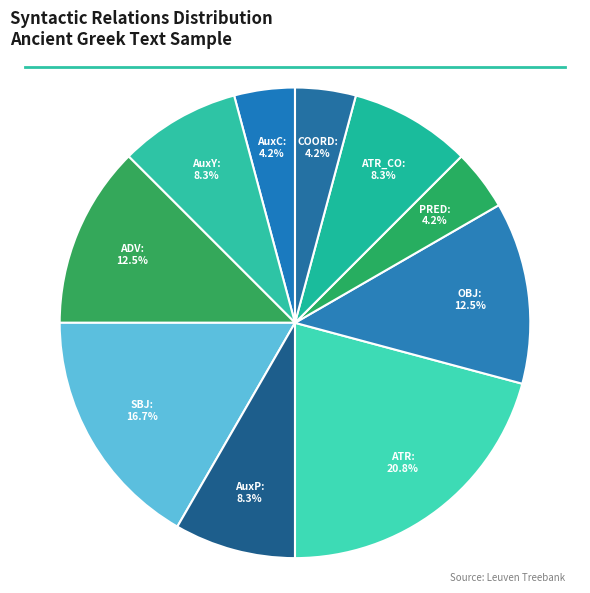

To the nearest percent, what is the difference between the largest and smallest slice percentages?

17%